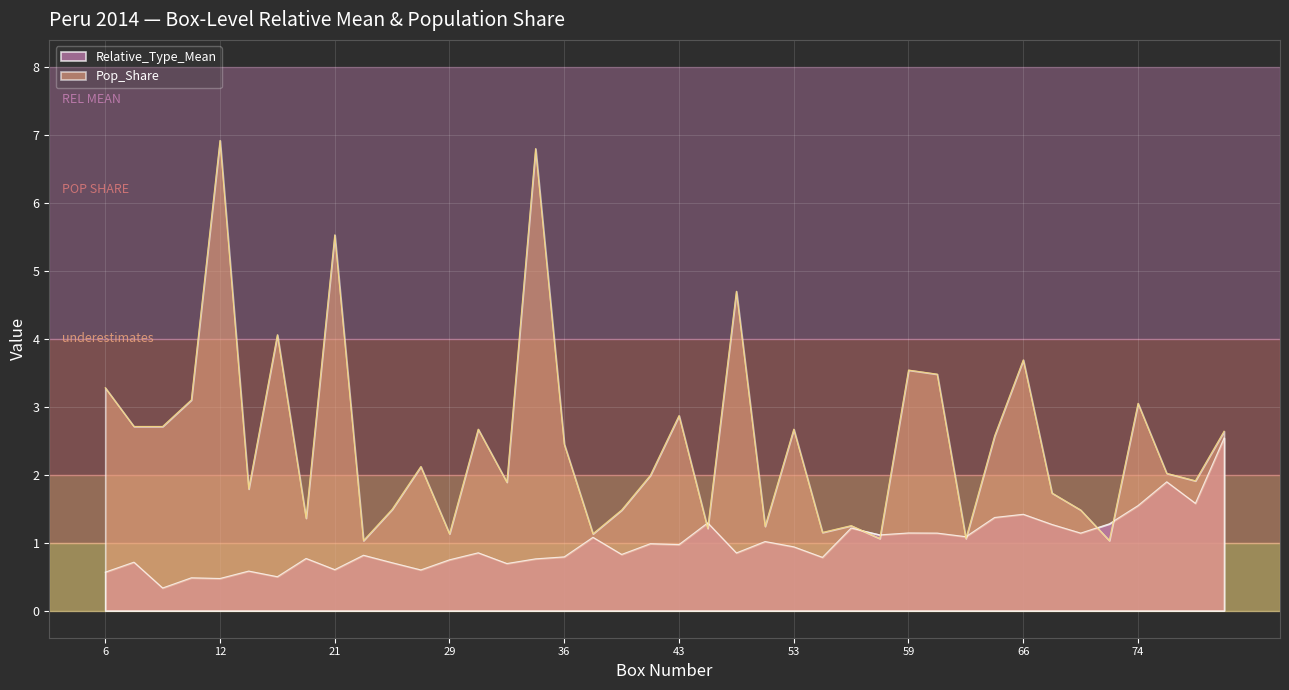

The value of Relative_Type_Mean at 53 is 0.9. True or false?

True